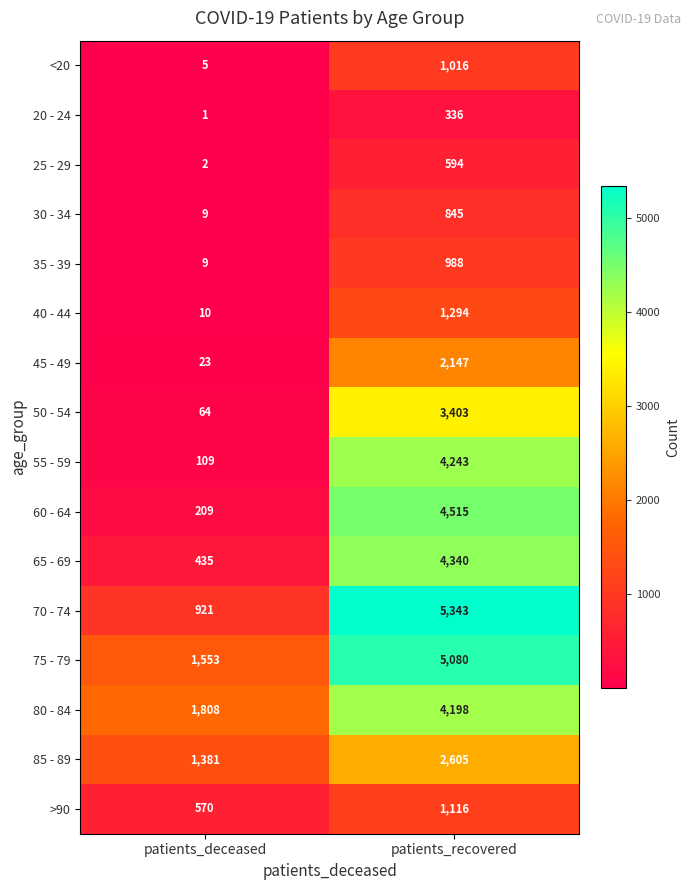

Which series has the largest range (max minus min)?

70 - 74